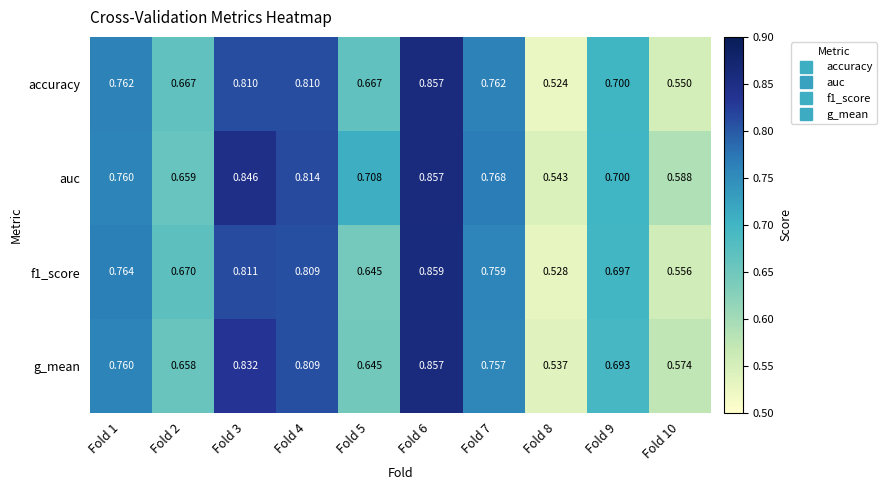

At how many categories does at least one series exceed 0?

10